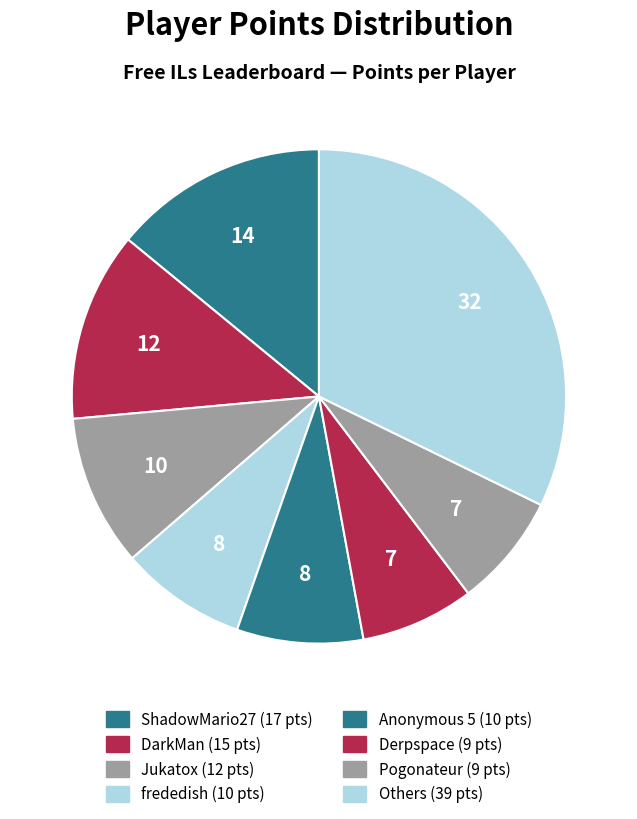

How many segments does this pie chart have?

8